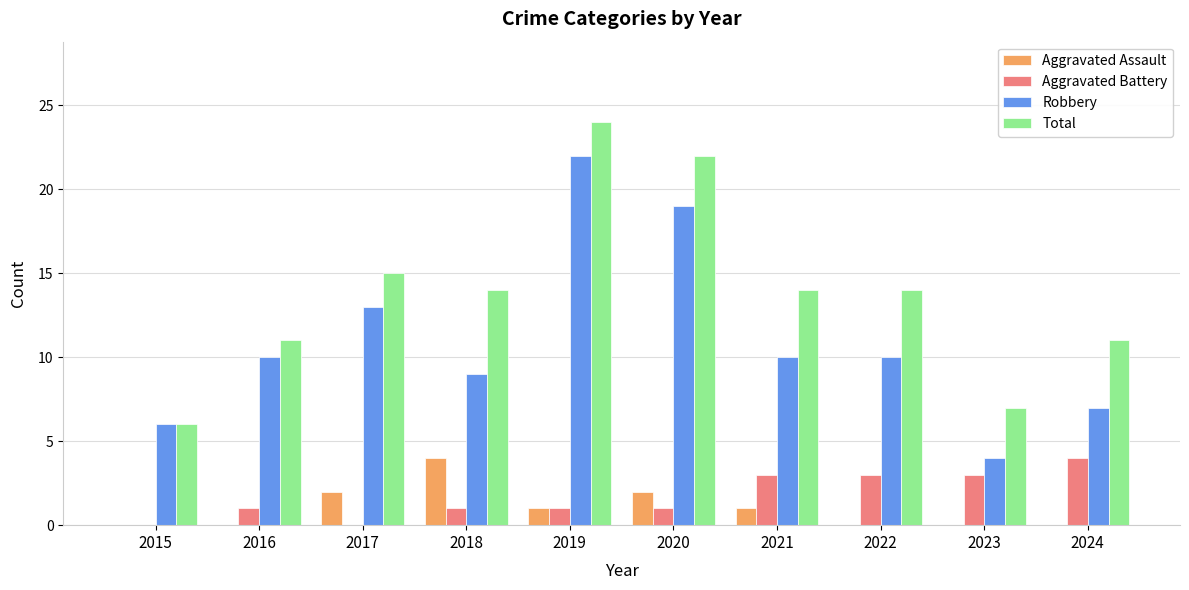

Is it true that Total equals 14 at 2021?

True